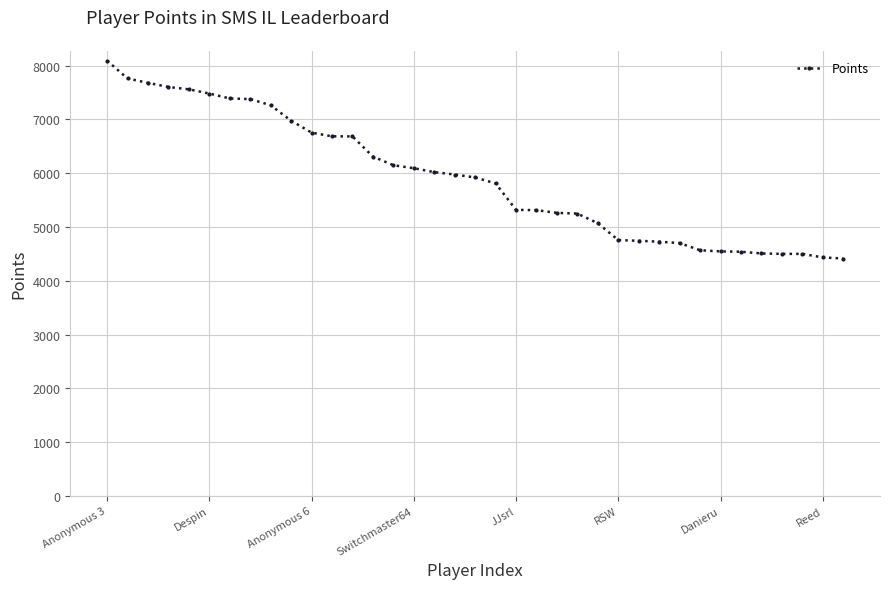

What is the average value?

5912